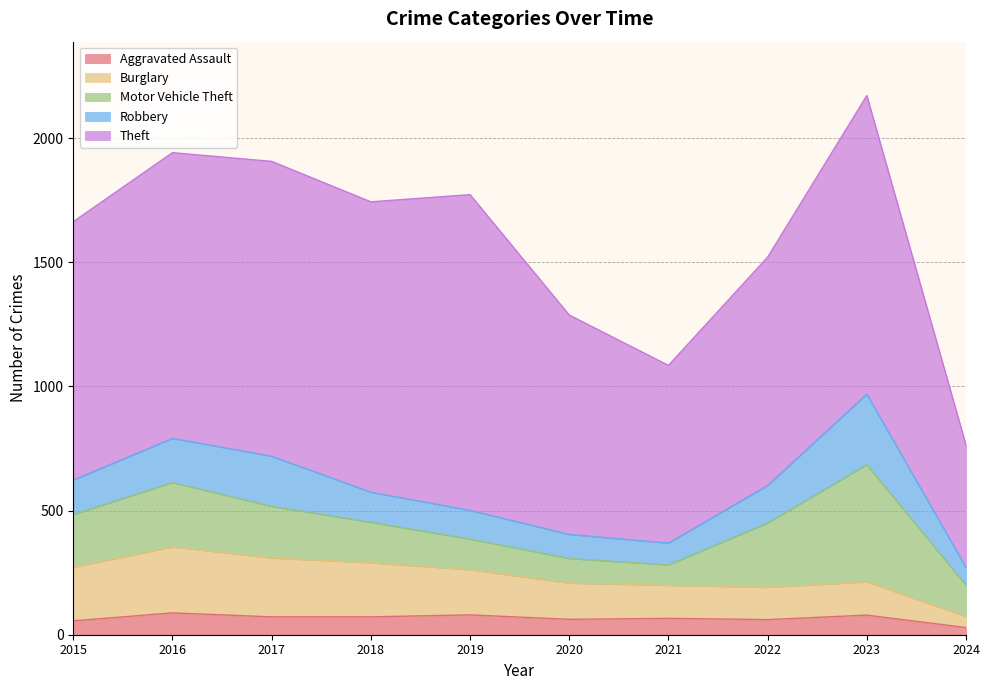

Reading left to right, extract all data points from this chart.

Aggravated Assault: 56	88	72	72	80	62	66	61	79	29
Burglary: 216	266	237	218	182	146	133	130	134	44
Motor Vehicle Theft: 212	259	208	163	123	99	82	259	472	126
Robbery: 139	178	202	121	116	97	88	151	284	72
Theft: 1041	1151	1188	1170	1272	884	716	920	1203	493